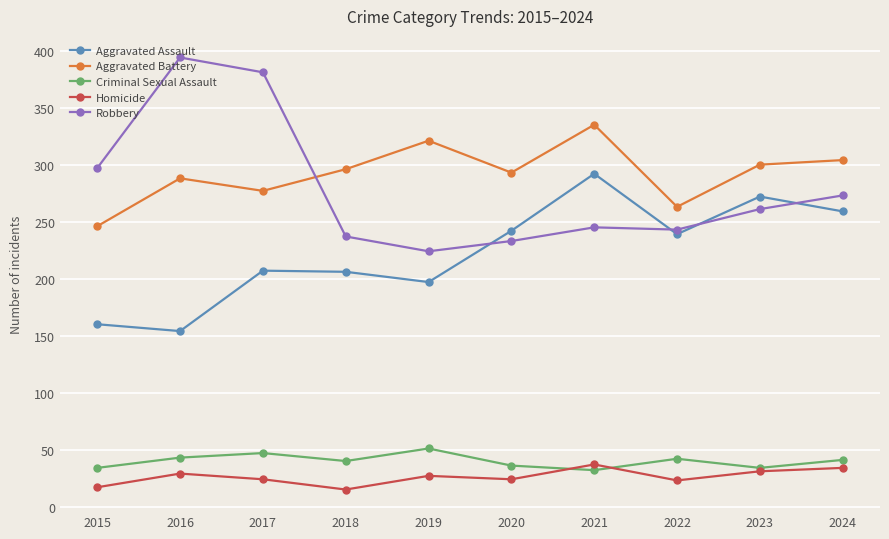

What is the approximate value of Aggravated Battery at 2018?

296